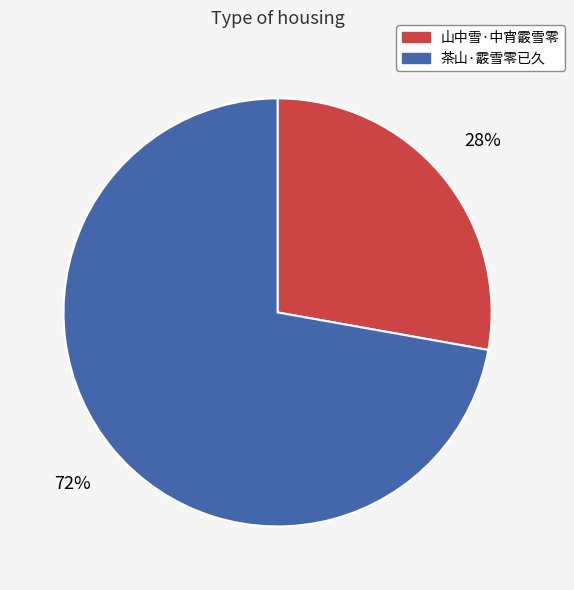

What is the ratio of the value at 茶山·霰雪零已久 to the value at 山中雪·中宵霰雪零?

2.6